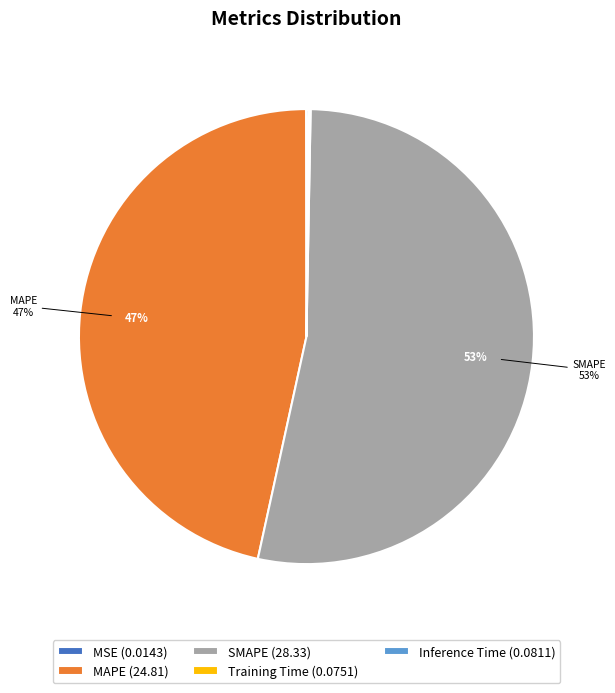

To the nearest percent, what is the difference between the largest and smallest slice percentages?

53%